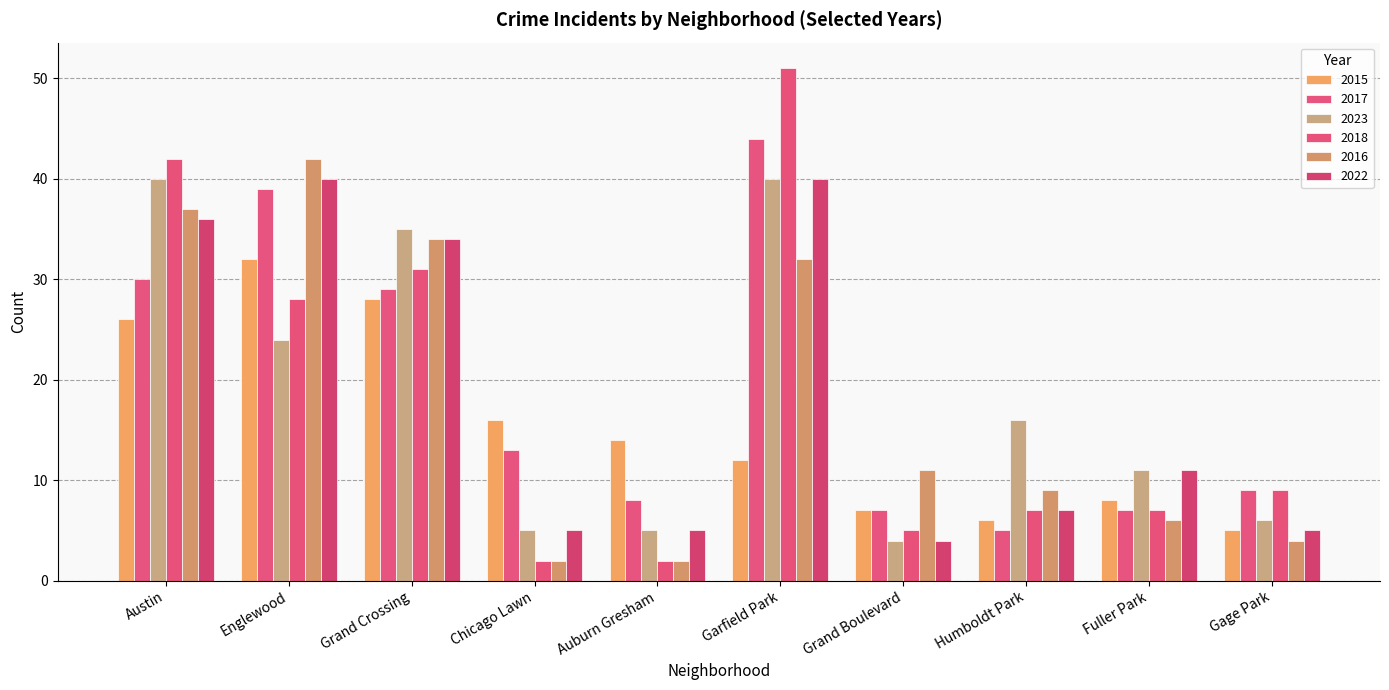

Is it true that 2022 equals 40 at Garfield Park?

True